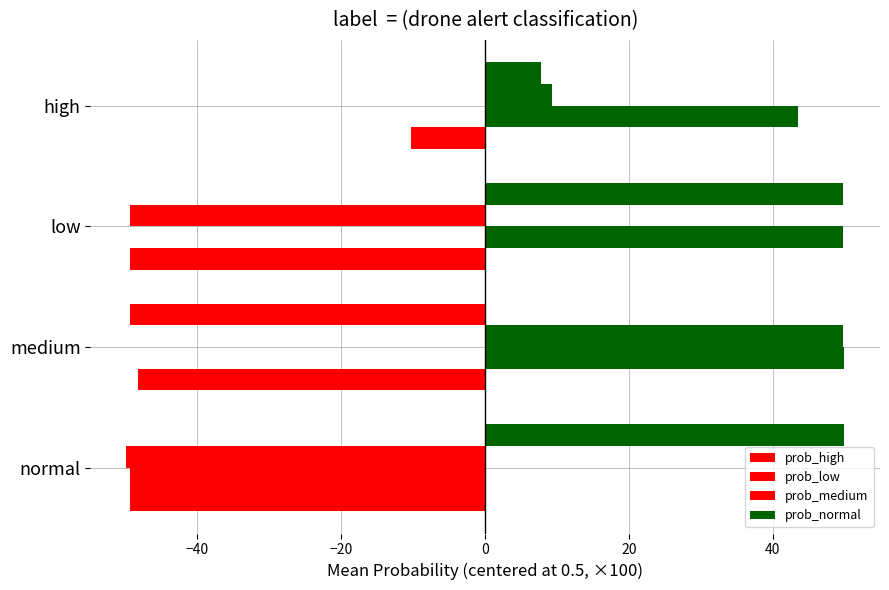

How many data points does each series have?

4